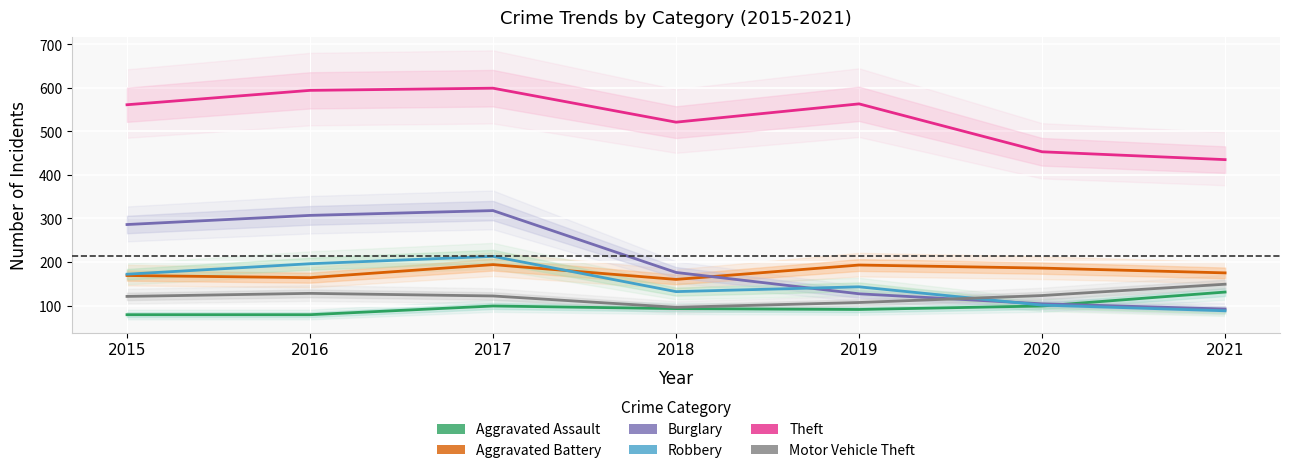

Reading left to right, transcribe all the data shown in this chart.

Aggravated Assault: 2015=79	2016=79	2017=99	2018=93	2019=91	2020=99	2021=131
Aggravated Battery: 2015=169	2016=164	2017=194	2018=160	2019=193	2020=186	2021=175
Burglary: 2015=286	2016=307	2017=318	2018=176	2019=127	2020=104	2021=92
Robbery: 2015=172	2016=196	2017=213	2018=132	2019=143	2020=101	2021=88
Theft: 2015=561	2016=594	2017=599	2018=521	2019=563	2020=453	2021=435
Motor Vehicle Theft: 2015=121	2016=128	2017=122	2018=96	2019=107	2020=123	2021=149